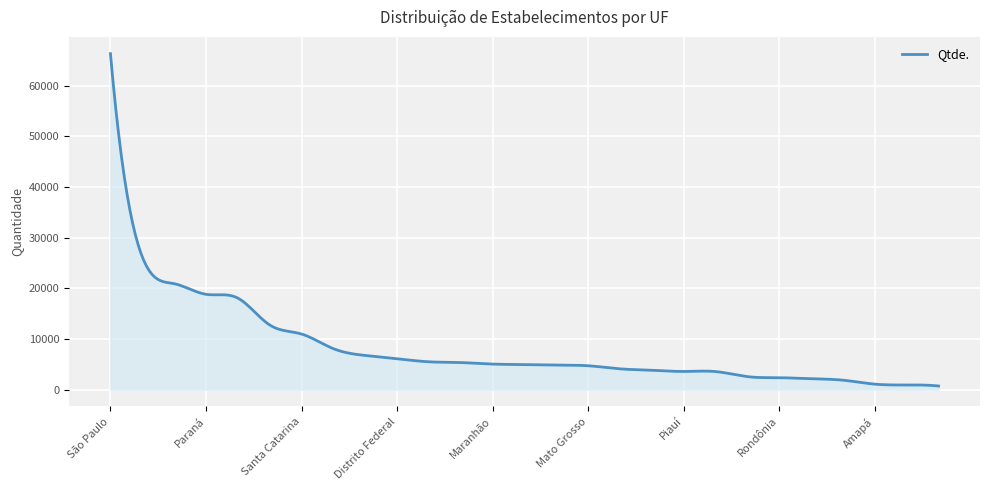

What is the difference between the maximum and minimum values?

65590.0